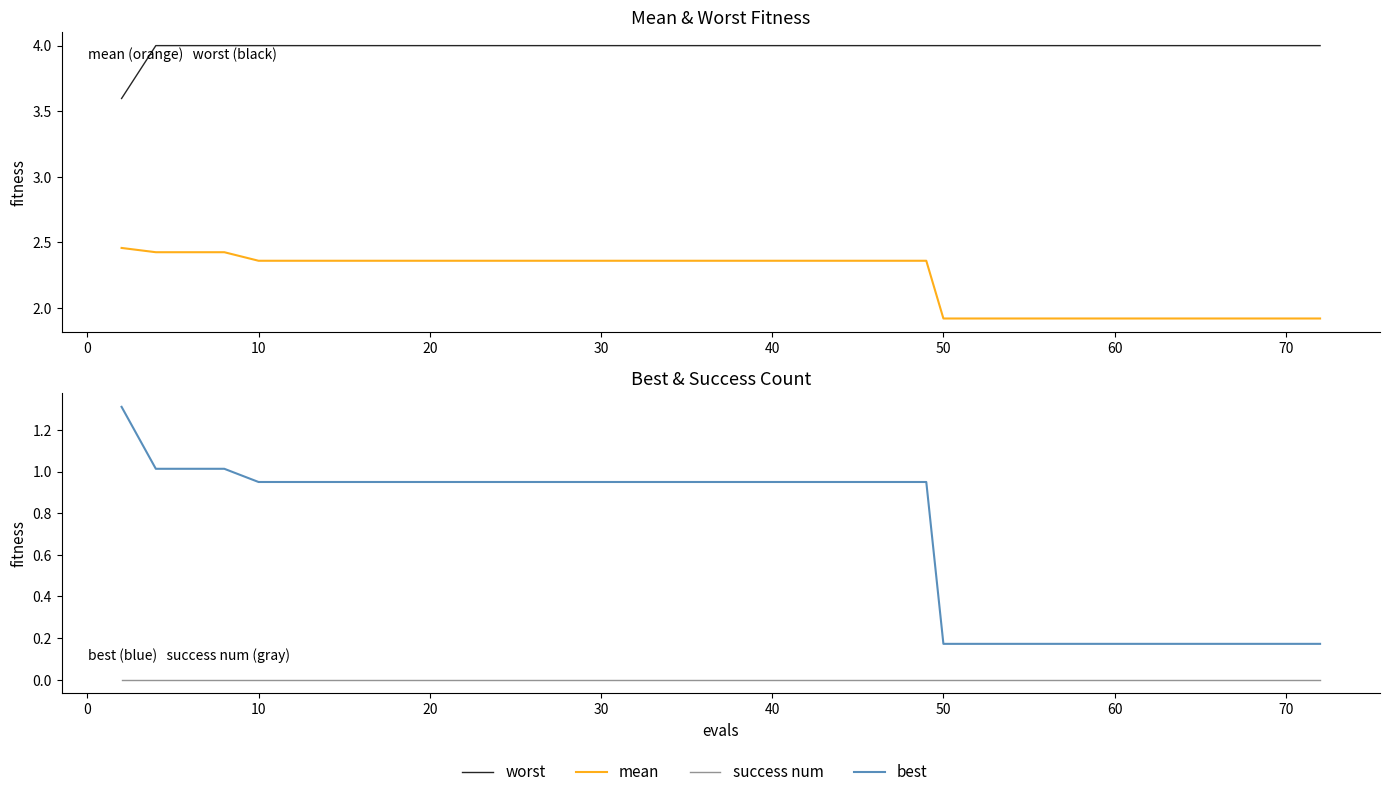

How many lines are shown in the chart?

4